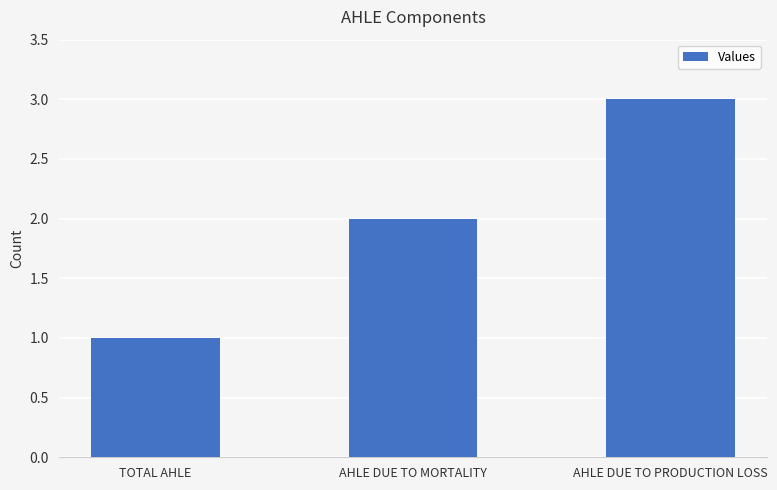

Approximately how many times larger is the value at AHLE DUE TO MORTALITY compared to AHLE DUE TO PRODUCTION LOSS?

0.7